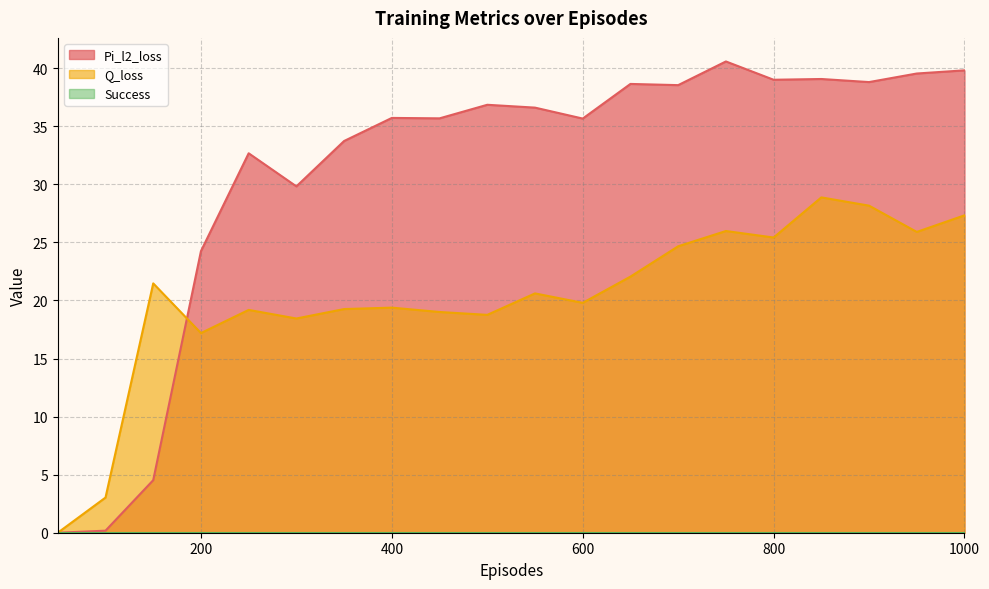

What is the difference between the second highest and second lowest values in the Pi_l2_loss series?

39.6